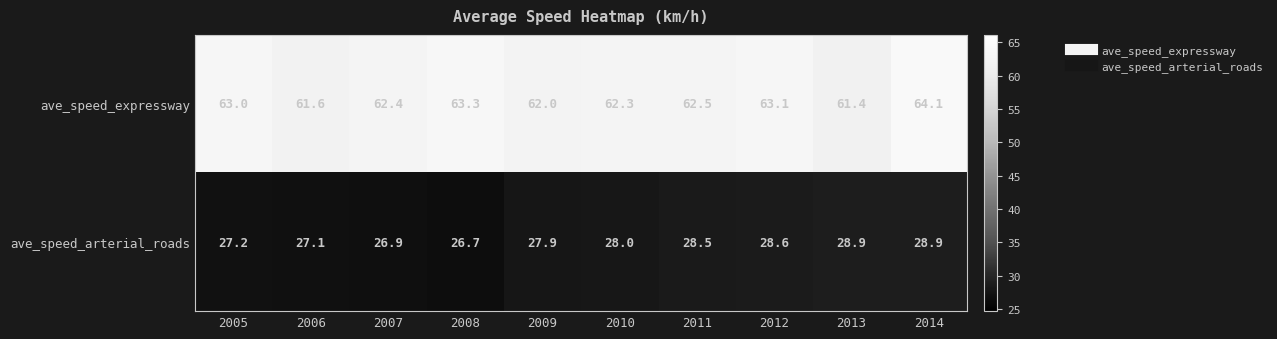

Rank the series at 2012 from lowest to highest value.

ave_speed_arterial_roads, ave_speed_expressway